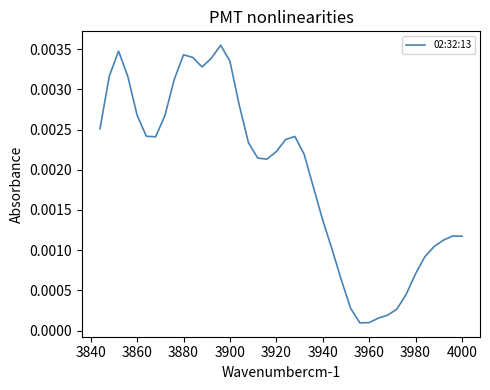

Is it true that the value at 3960 is 0.0?

False